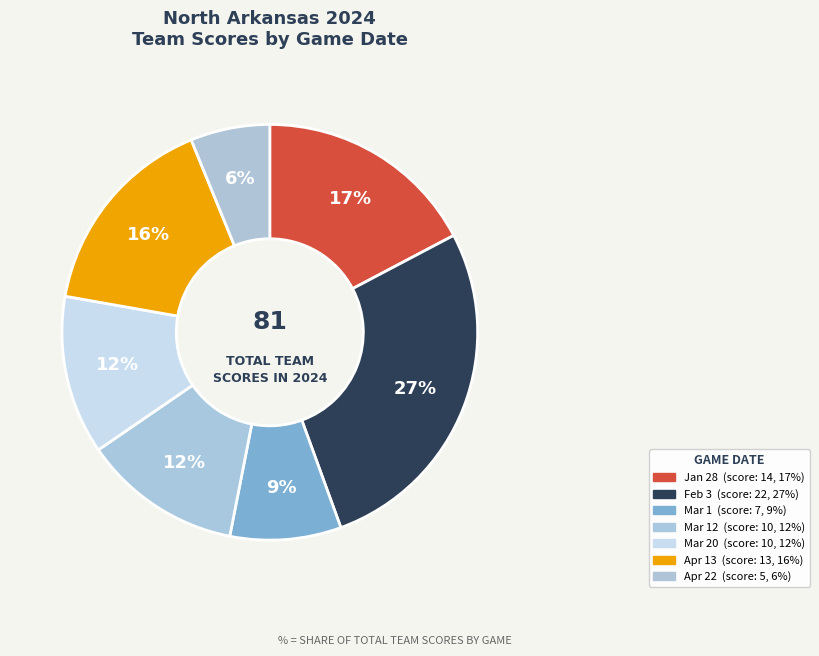

Which slice is the smallest?

Apr 22